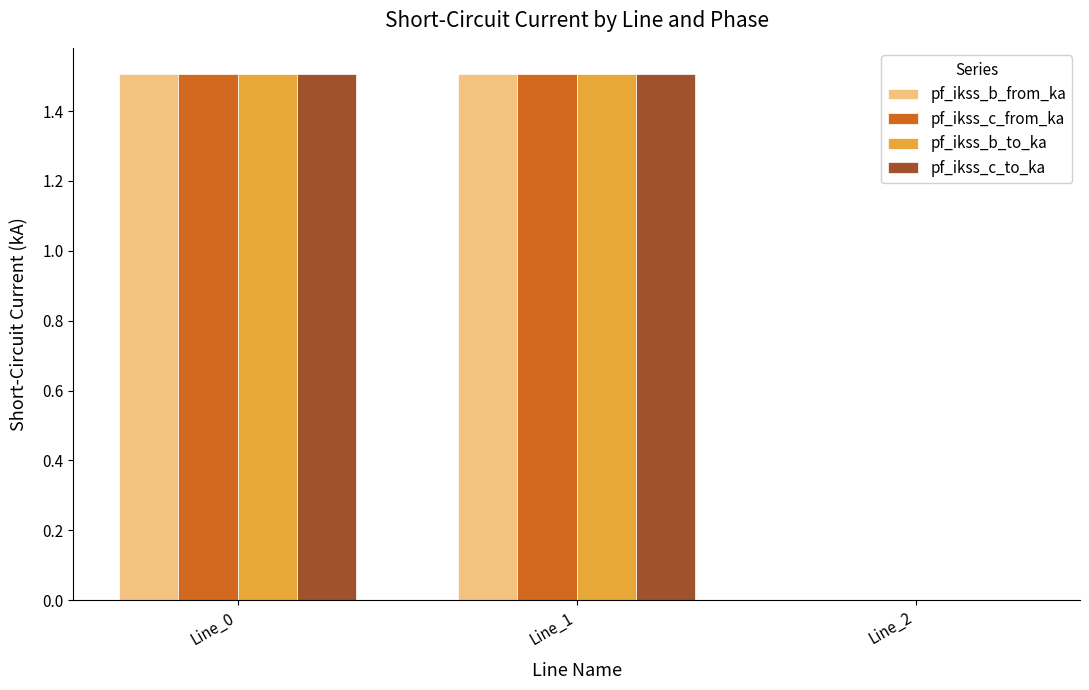

The value of pf_ikss_c_from_ka at Line_1 is 2.3. True or false?

False